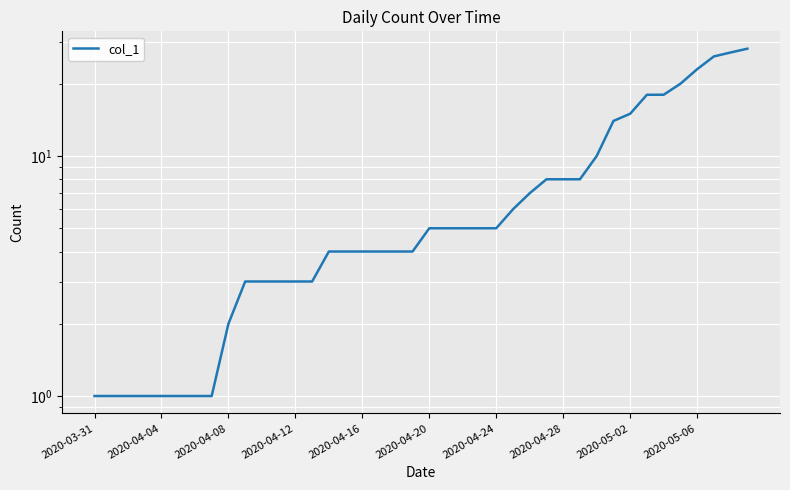

What is the sum of the values at 2020-04-28 and 2020-04-20?

13